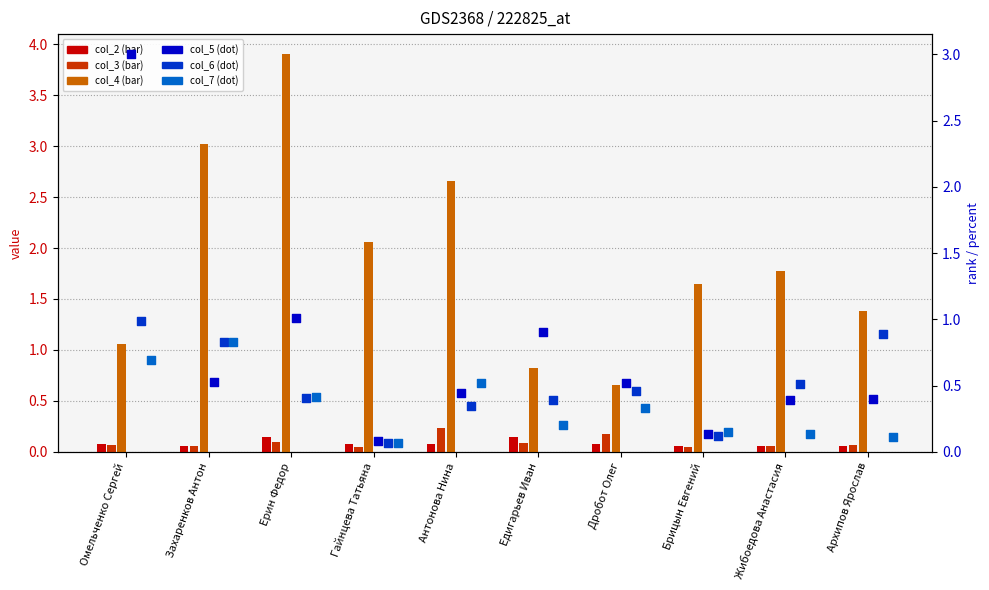

Which series reaches the minimum Y coordinate?

col_3 (bar)